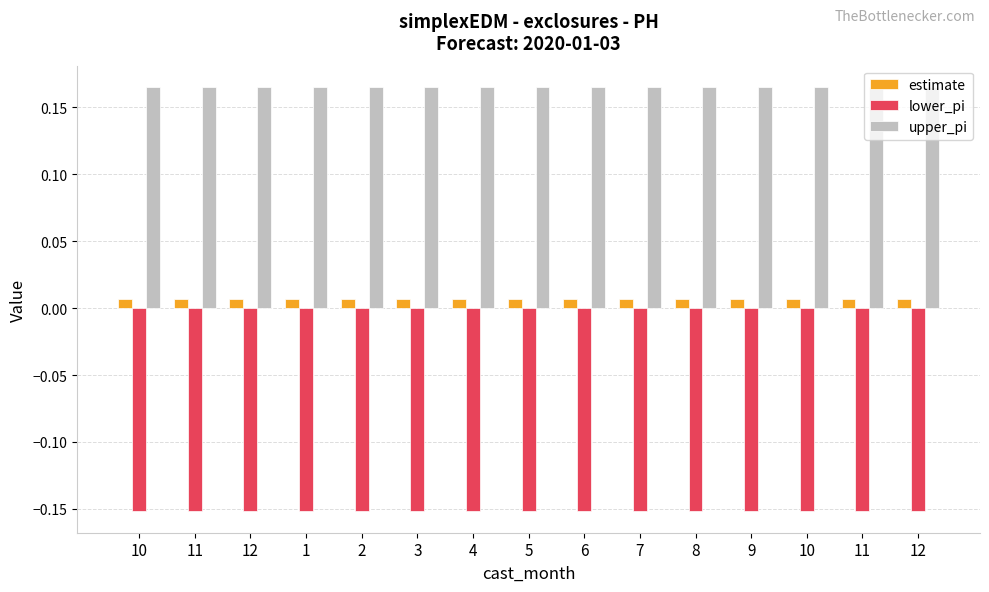

What are all the series names shown in the legend?

estimate, lower_pi, upper_pi